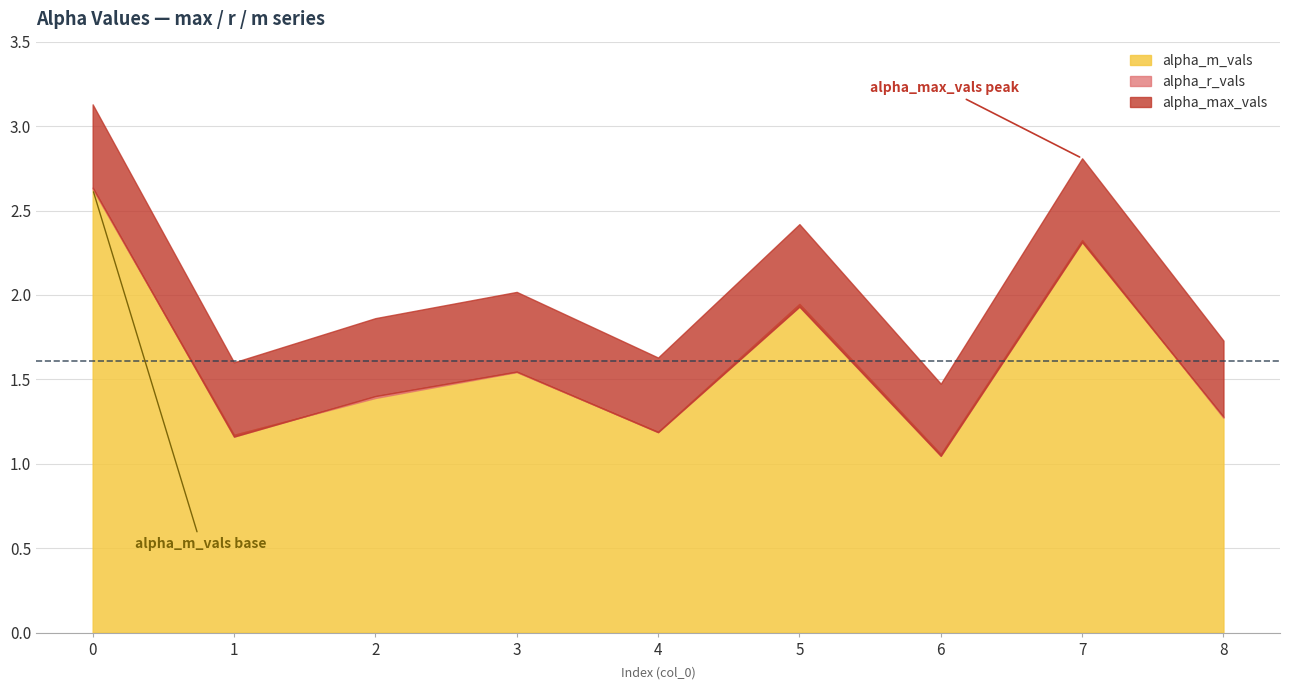

Which series has the largest total across all categories?

alpha_max_vals